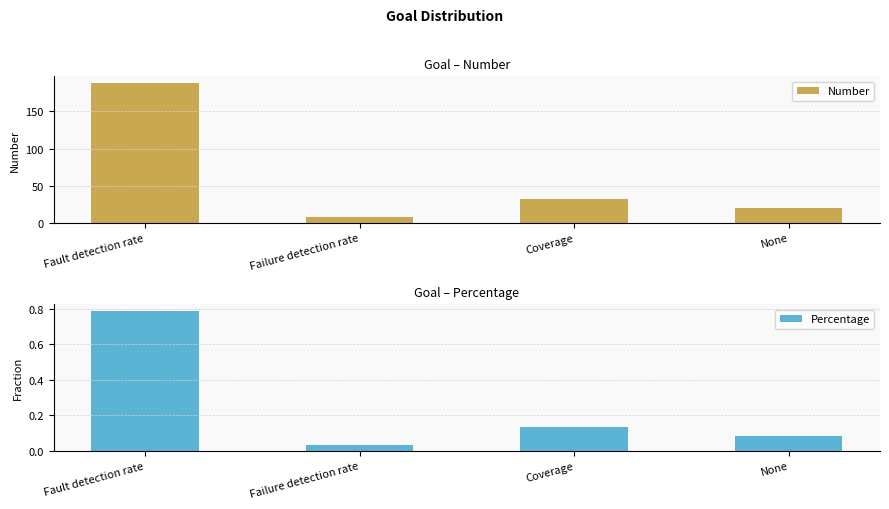

At how many categories does at least one series exceed 18?

3